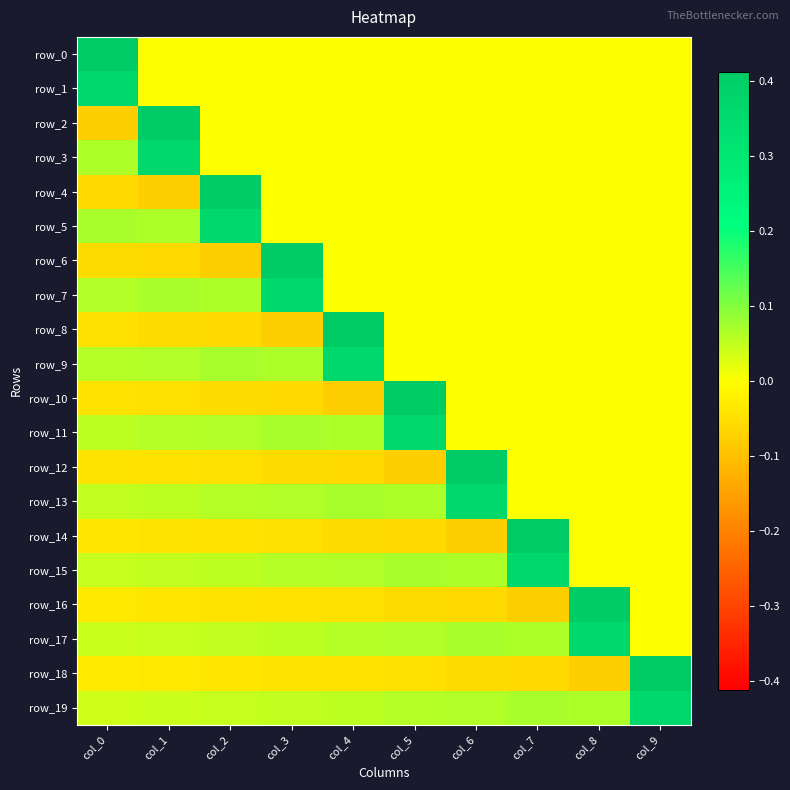

The row_16 series shows 0.3 at col_9. True or false?

False